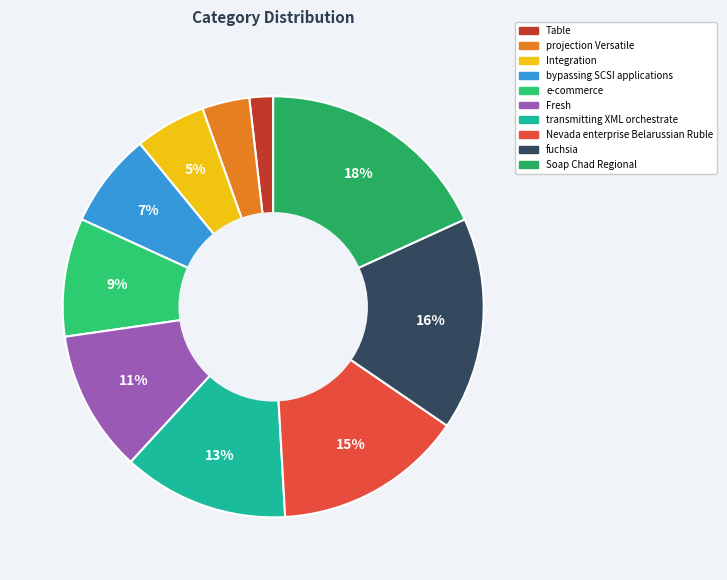

How many slices are in this pie chart?

10